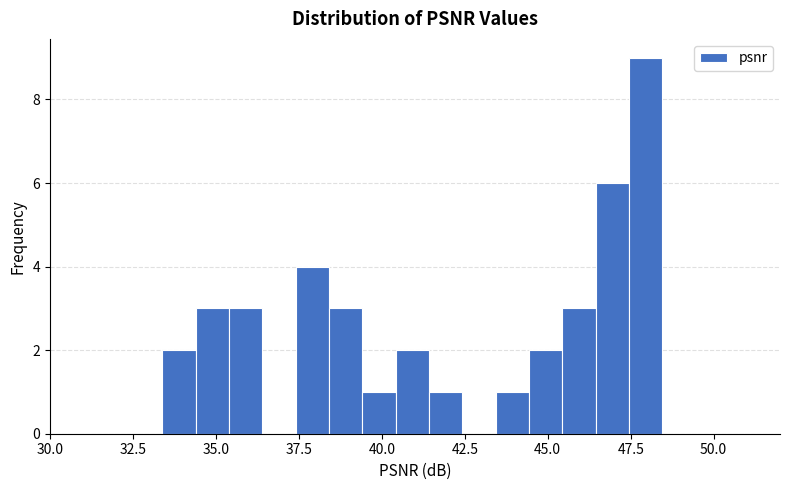

Read against the x-axis, roughly where is the centre of the tallest bar?

48.0